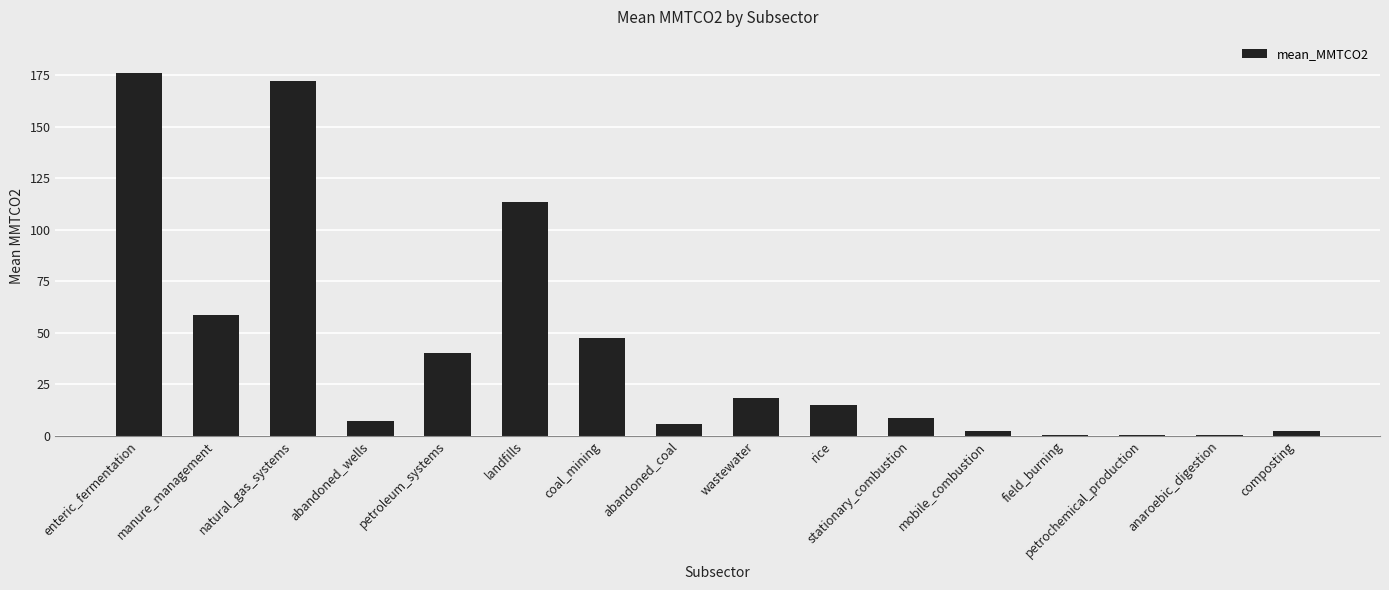

What is the greatest value displayed?

176.1